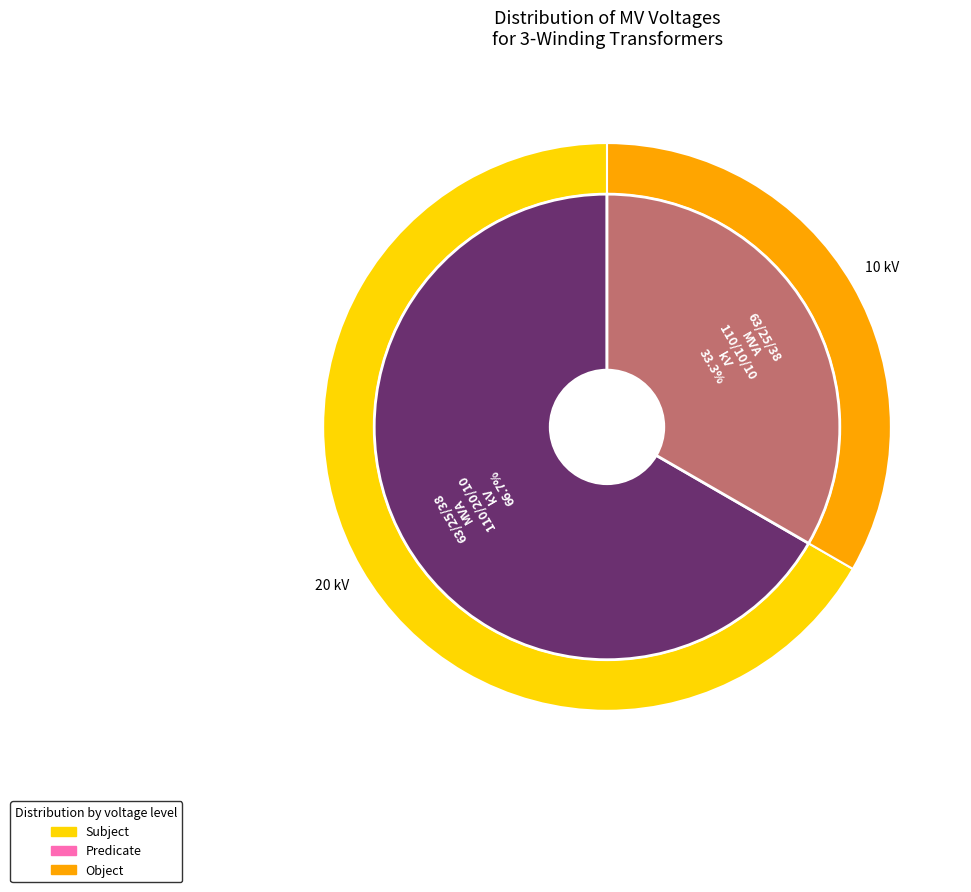

To the nearest percent, what percentage of the pie is 63/25/38 MVA 110/10/10 kV?

33%